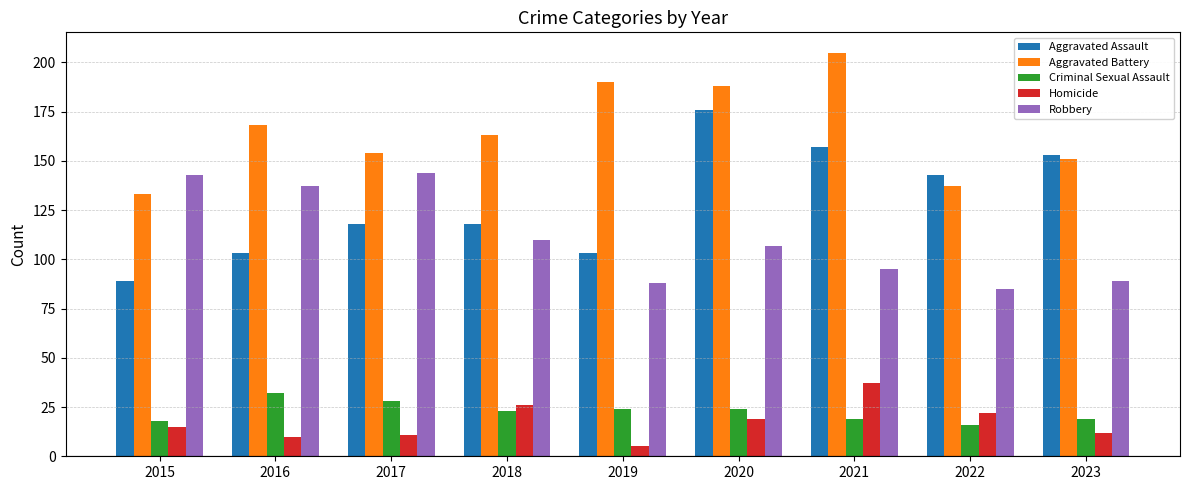

Which category has the lowest value across all series?

2019